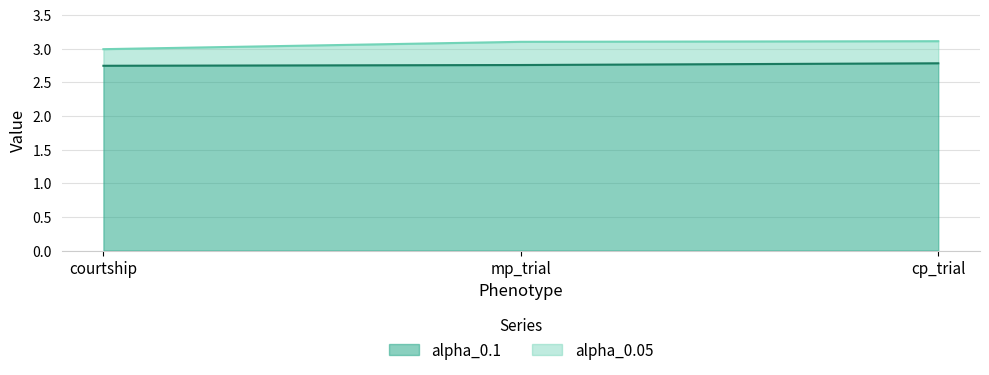

Which series has the largest range (max minus min)?

alpha_0.05